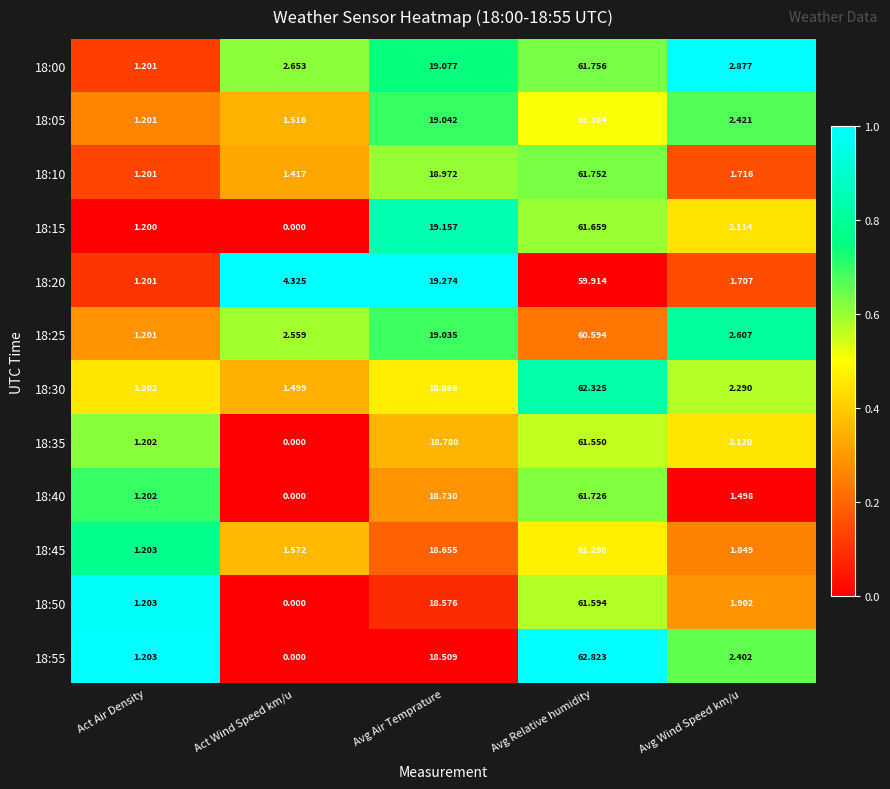

List the series in order of their peak value, highest first.

18:55, 18:30, 18:00, 18:10, 18:40, 18:15, 18:50, 18:35, 18:05, 18:45, 18:25, 18:20